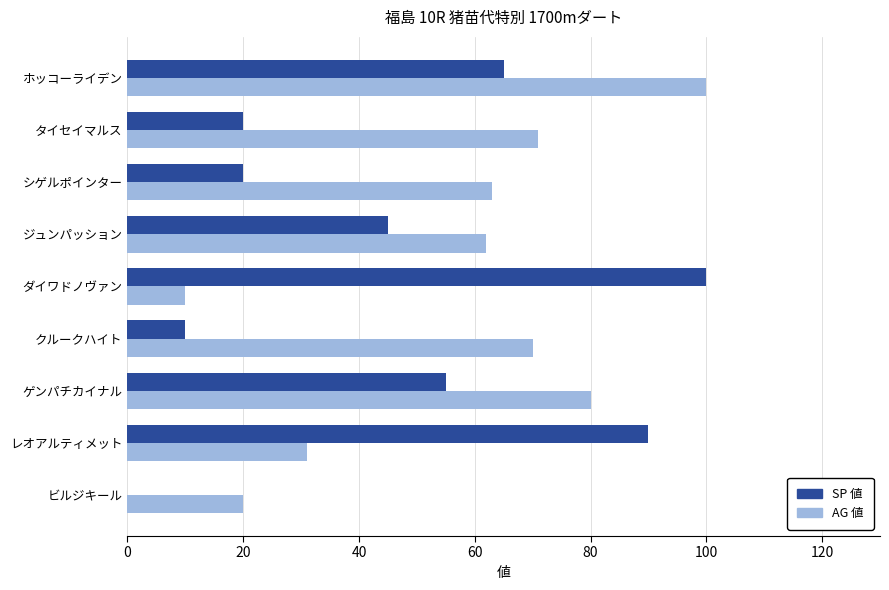

Is the value of AG 値 at タイセイマルス greater than the value of SP 値 at ジュンパッション?

Yes